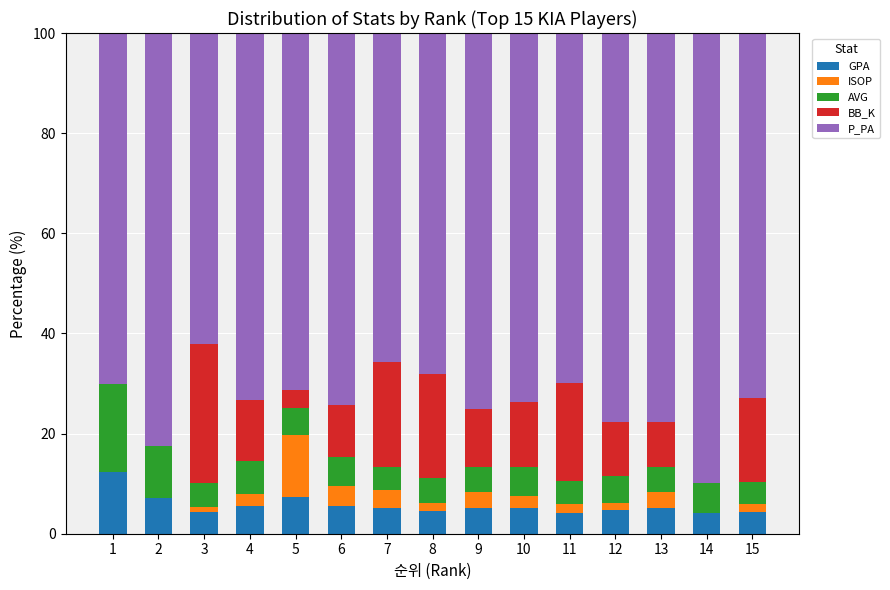

Is it true that GPA equals 1.7 at 2?

False